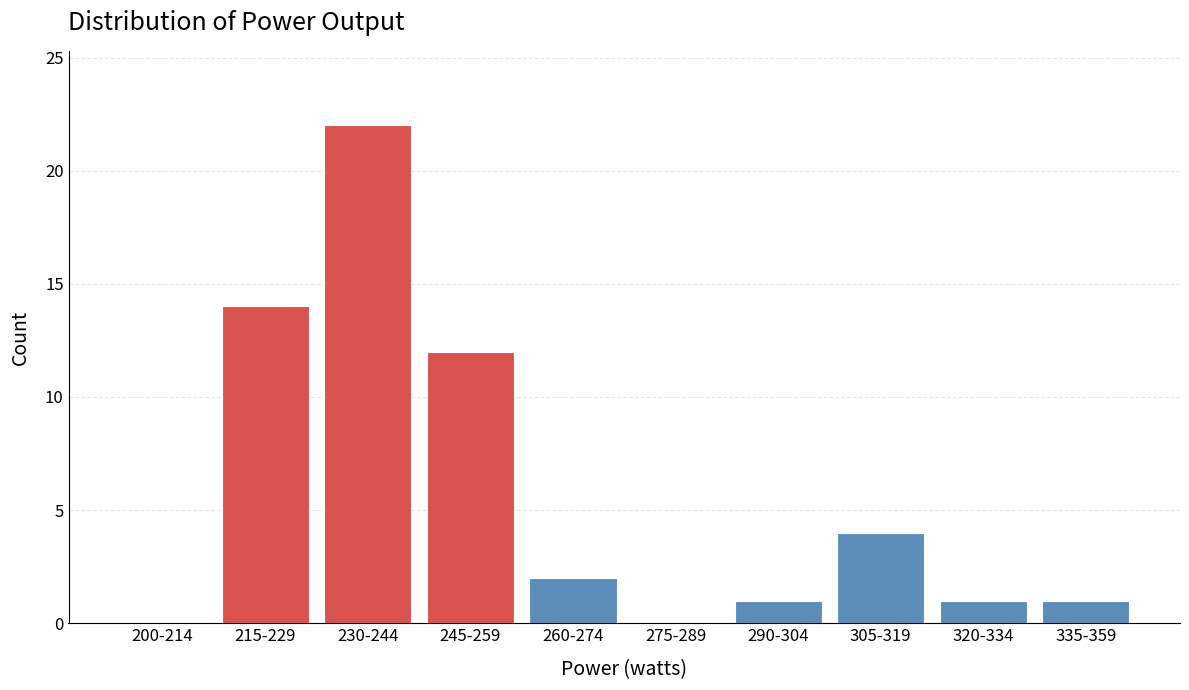

Reading left to right, transcribe all the data shown in this chart.

200-214=0	215-229=14	230-244=22	245-259=12	260-274=2	275-289=0	290-304=1	305-319=4	320-334=1	335-359=1